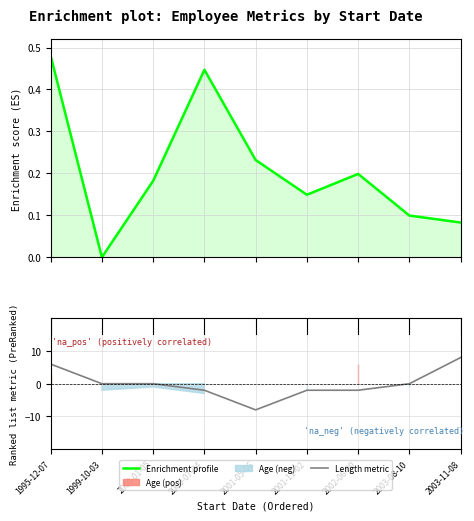

Which label corresponds to the smallest value in the chart?

2001-05-06